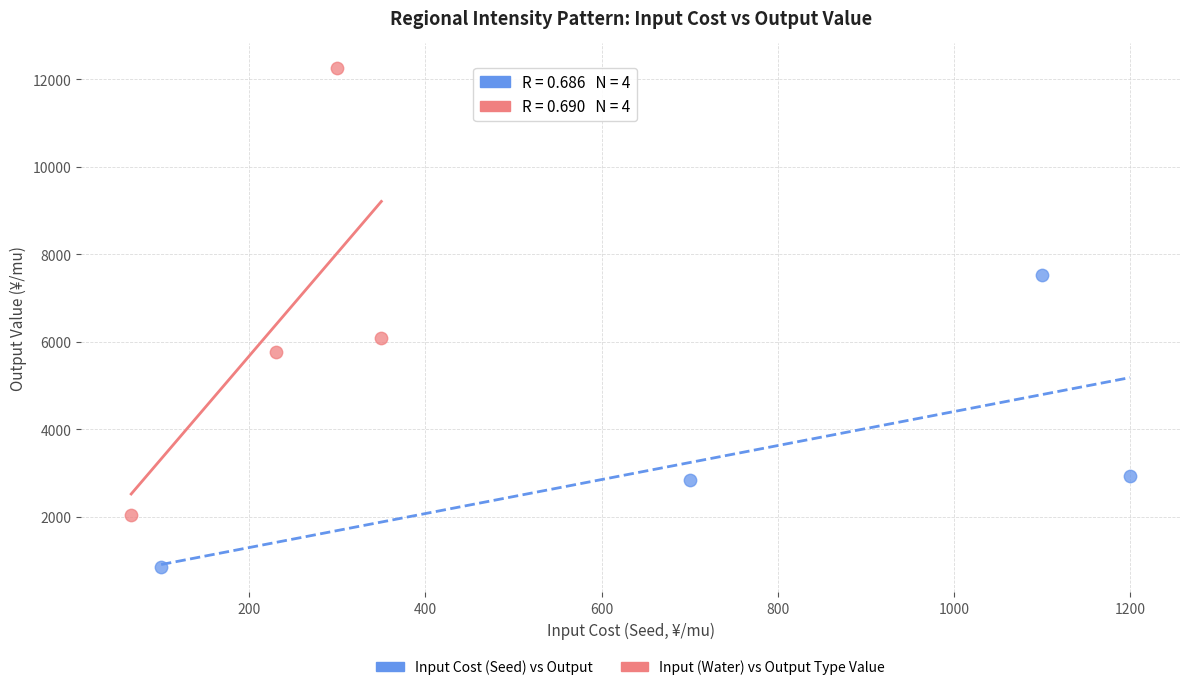

Which series has the widest spread of Y values?

Input (Water) vs Output Type Value